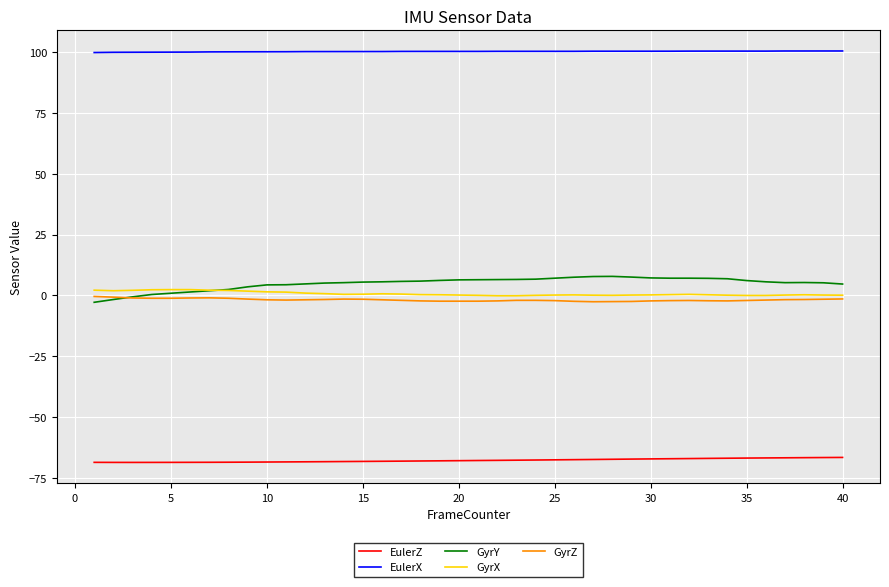

What is the maximum value for EulerZ?

-66.7